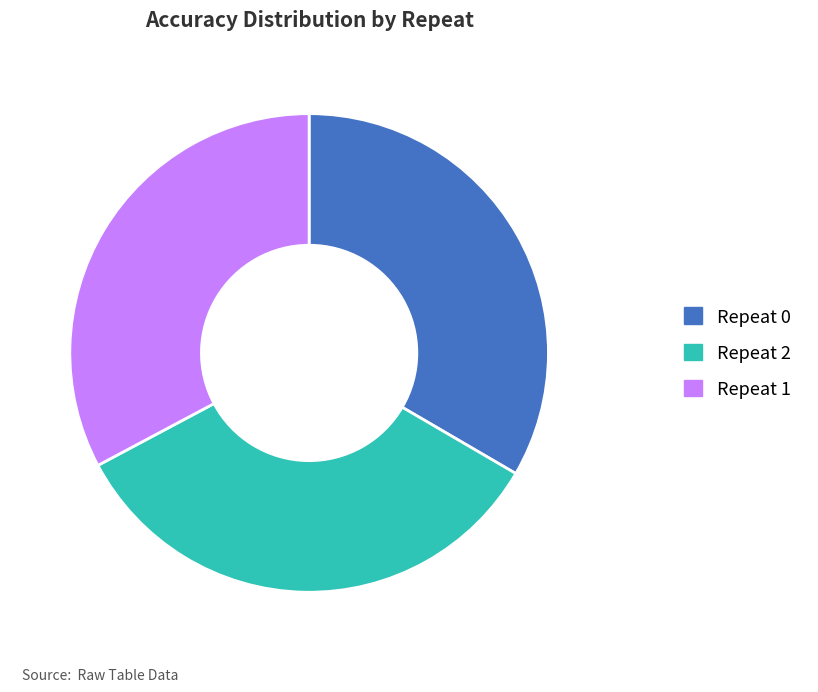

True or false: Repeat 2 accounts for 49% of the total.

False